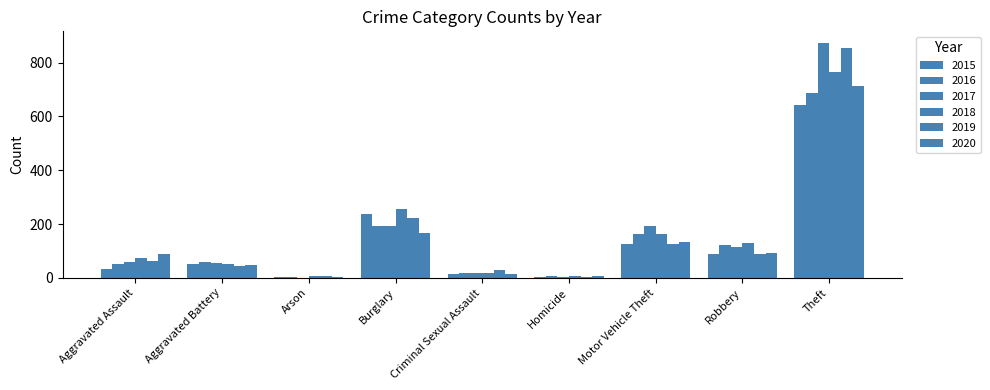

Reading left to right, what are all the values shown in this chart?

2015: 31	50	3	236	13	4	125	87	641
2016: 50	60	3	194	19	8	163	123	689
2017: 59	54	1	192	19	2	191	115	873
2018: 72	52	6	257	19	5	164	130	767
2019: 61	45	5	221	29	3	125	89	855
2020: 88	48	4	167	13	6	134	94	714